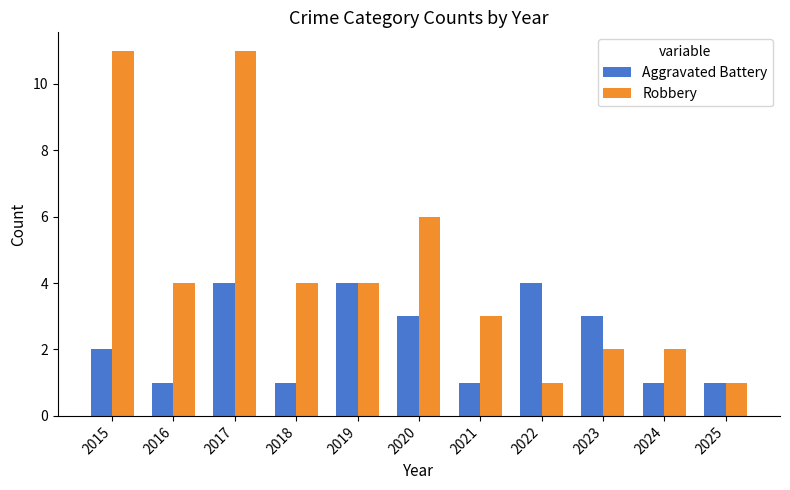

Is it true that Robbery equals 3 at 2016?

False